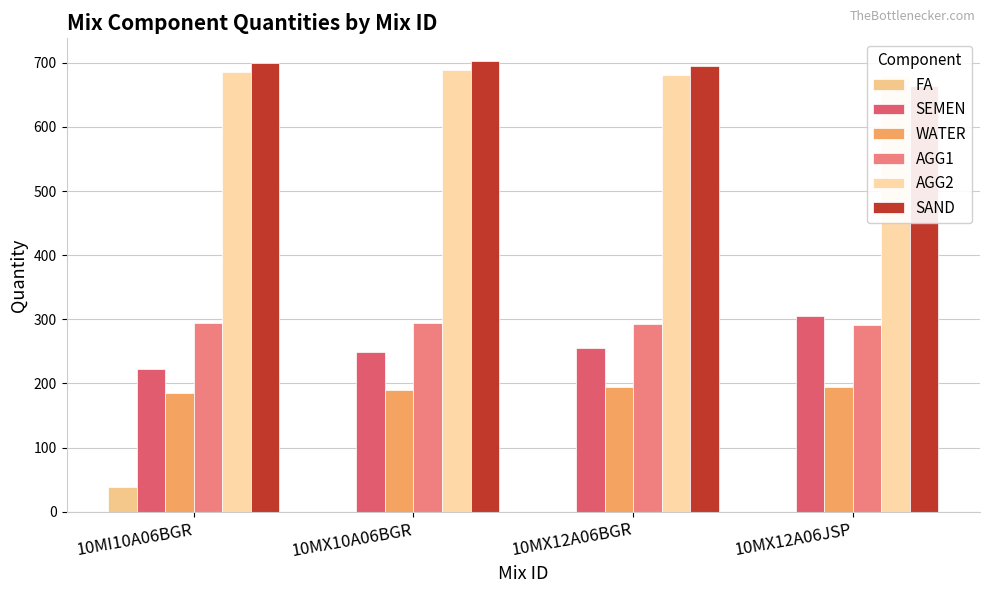

Between 10MI10A06BGR and 10MX12A06BGR, which series saw the biggest shift?

FA